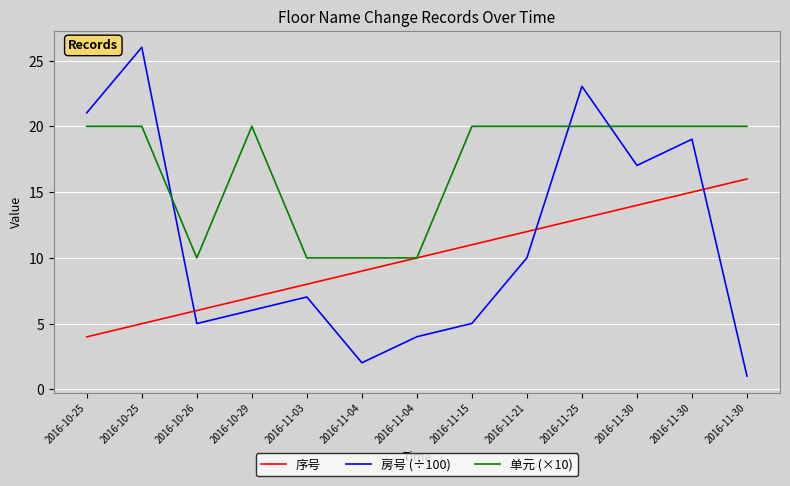

Where do 单元 (×10) and 房号 (÷100) first cross each other?

2016-10-25 and 2016-10-26